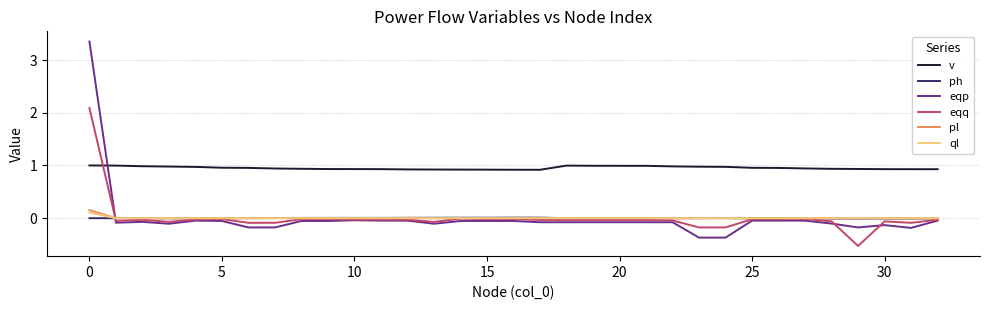

How many lines are shown in the chart?

6